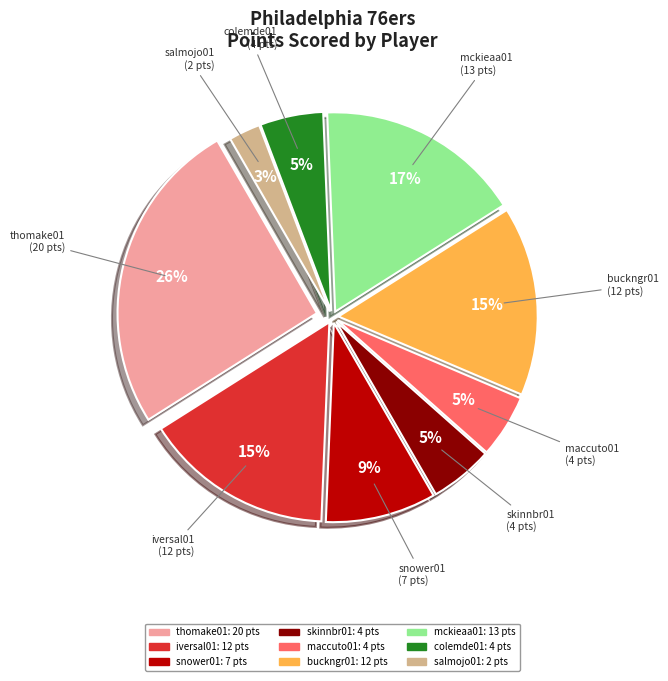

What is the ratio of the value at skinnbr01 to the value at iversal01?

0.3